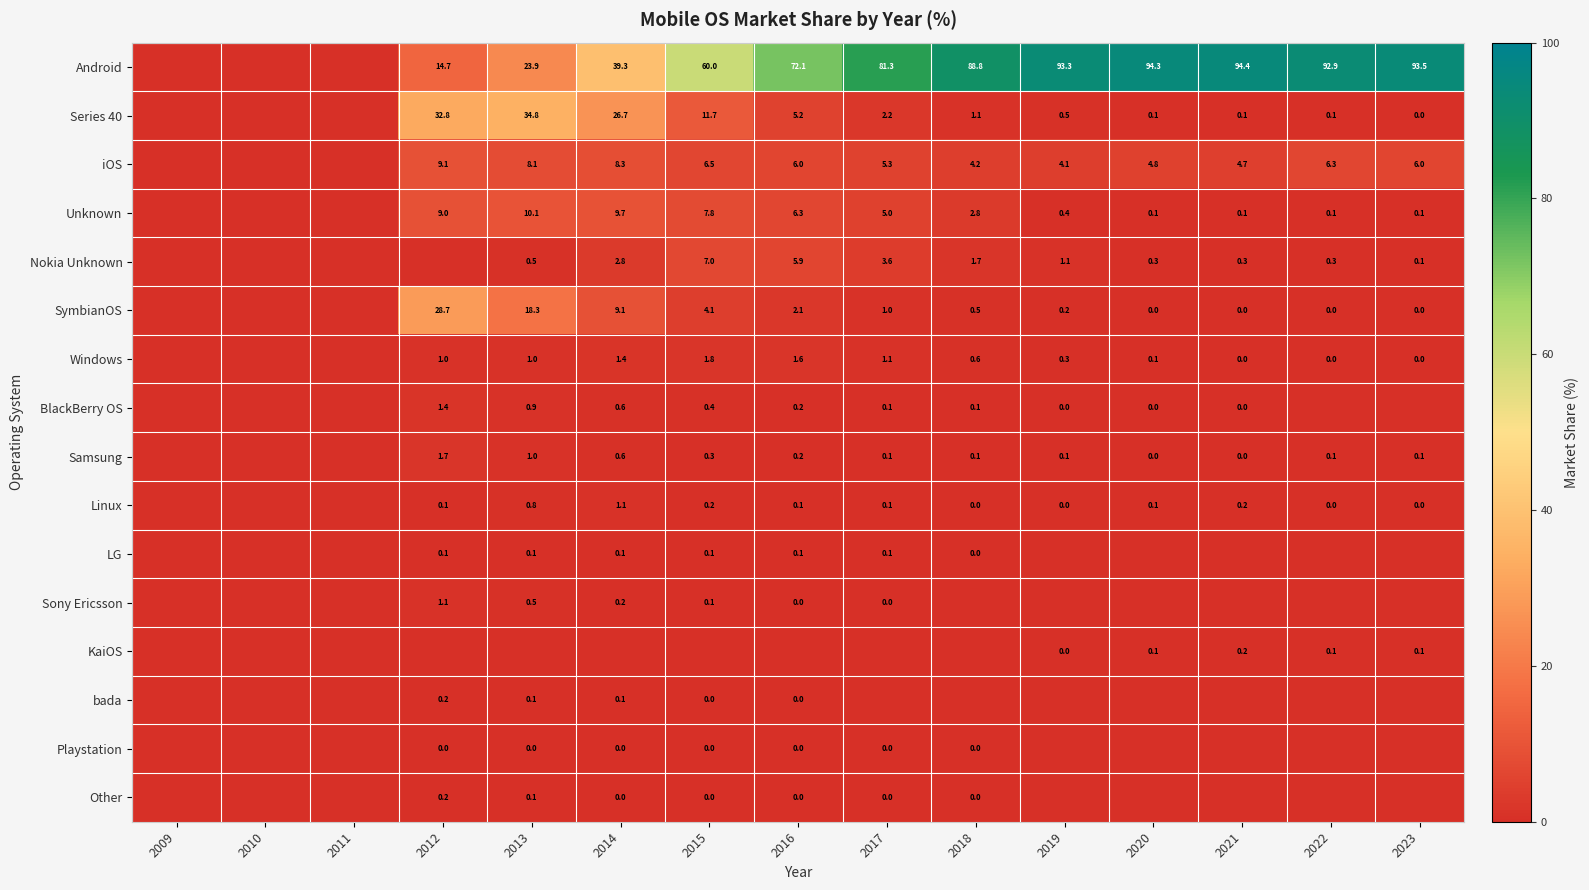

Is it true that Unknown equals 13.3 at 2012?

False